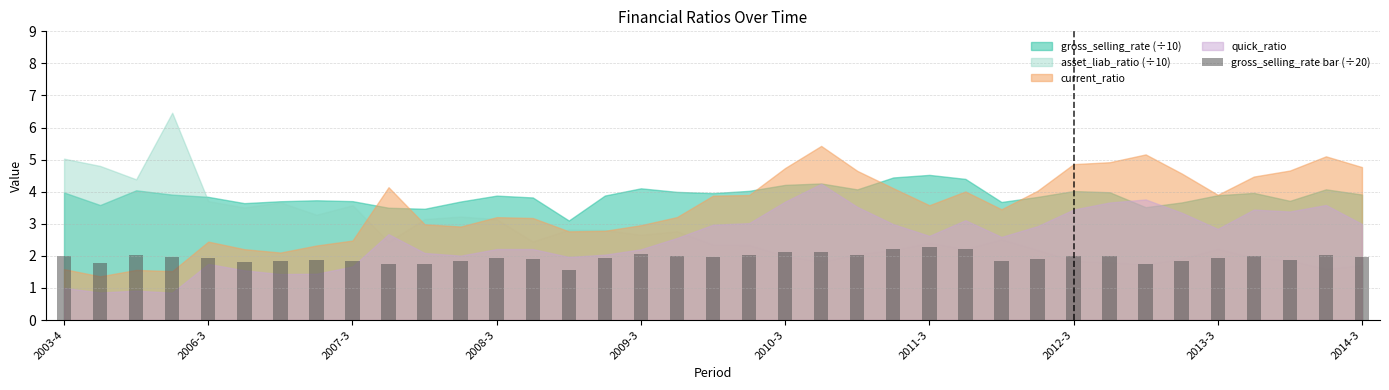

What is the value of the 21st bar from the left?

2.1